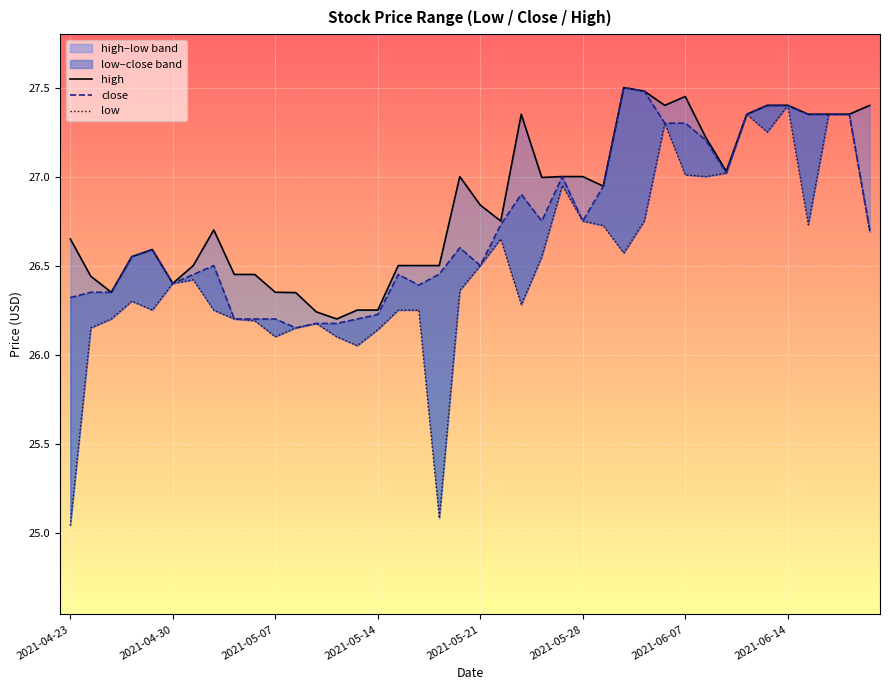

The value of high at 2021-06-07 is 15.3. True or false?

False